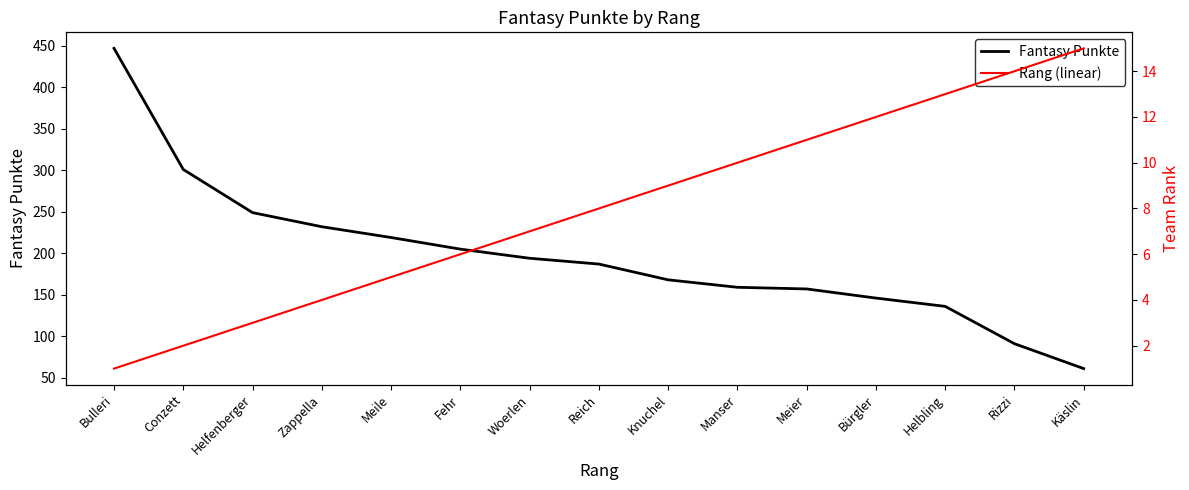

Is the value of Rang (linear) at Knuchel greater than the value of Fantasy Punkte at Fehr?

No